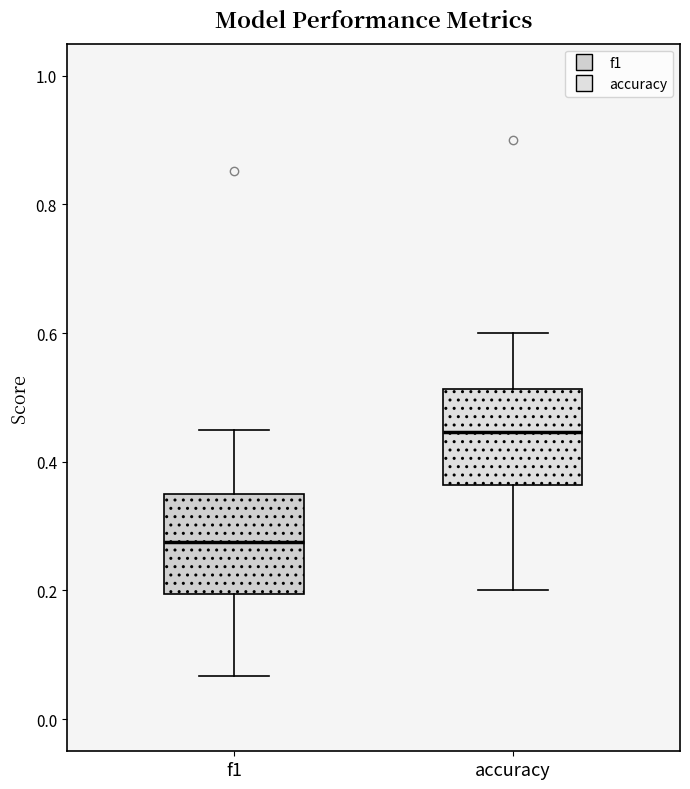

Reading left to right, transcribe this box plot: for each box, give where its median line is, the range the box spans, and where its two whiskers end, as read against the y-axis. The values are not printed on the chart, so give them approximately, as read against the axis.

f1: median 0.28, box 0.20 to 0.34, whiskers 0.06 to 0.46
accuracy: median 0.44, box 0.36 to 0.52, whiskers 0.20 to 0.60